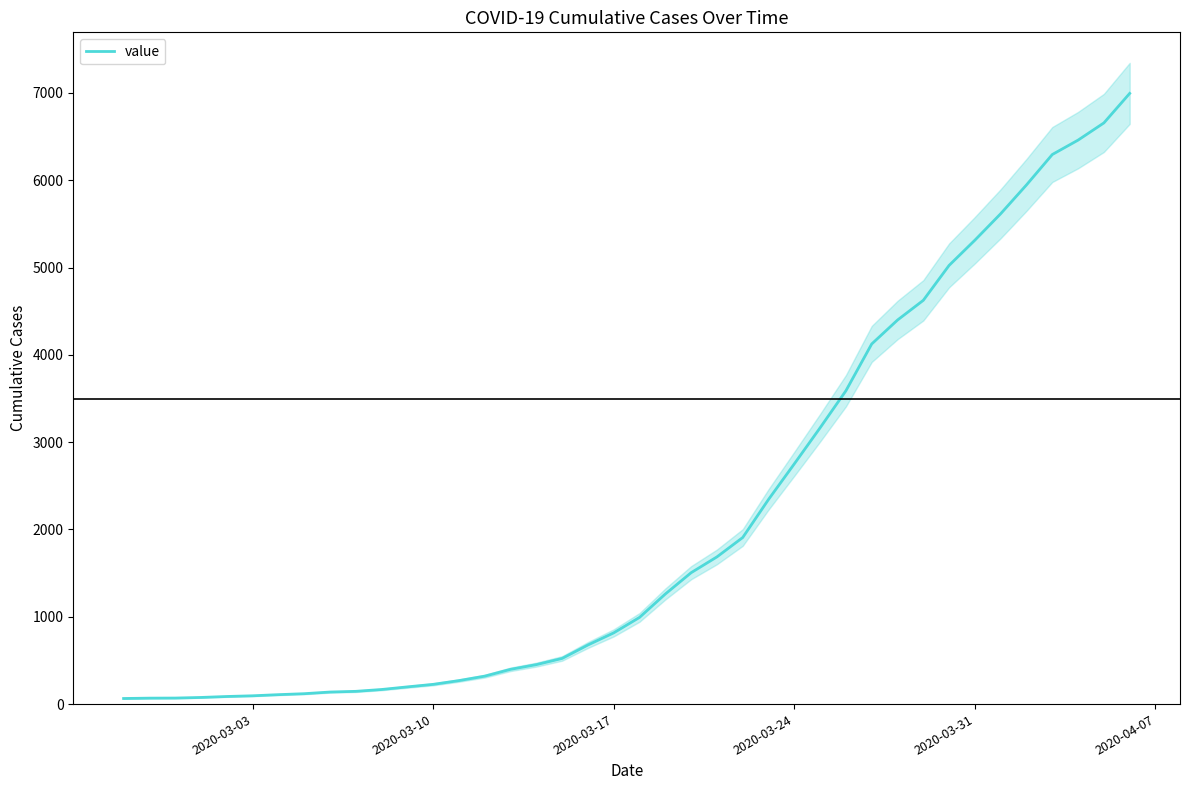

What is the highest value of the value series?

6995